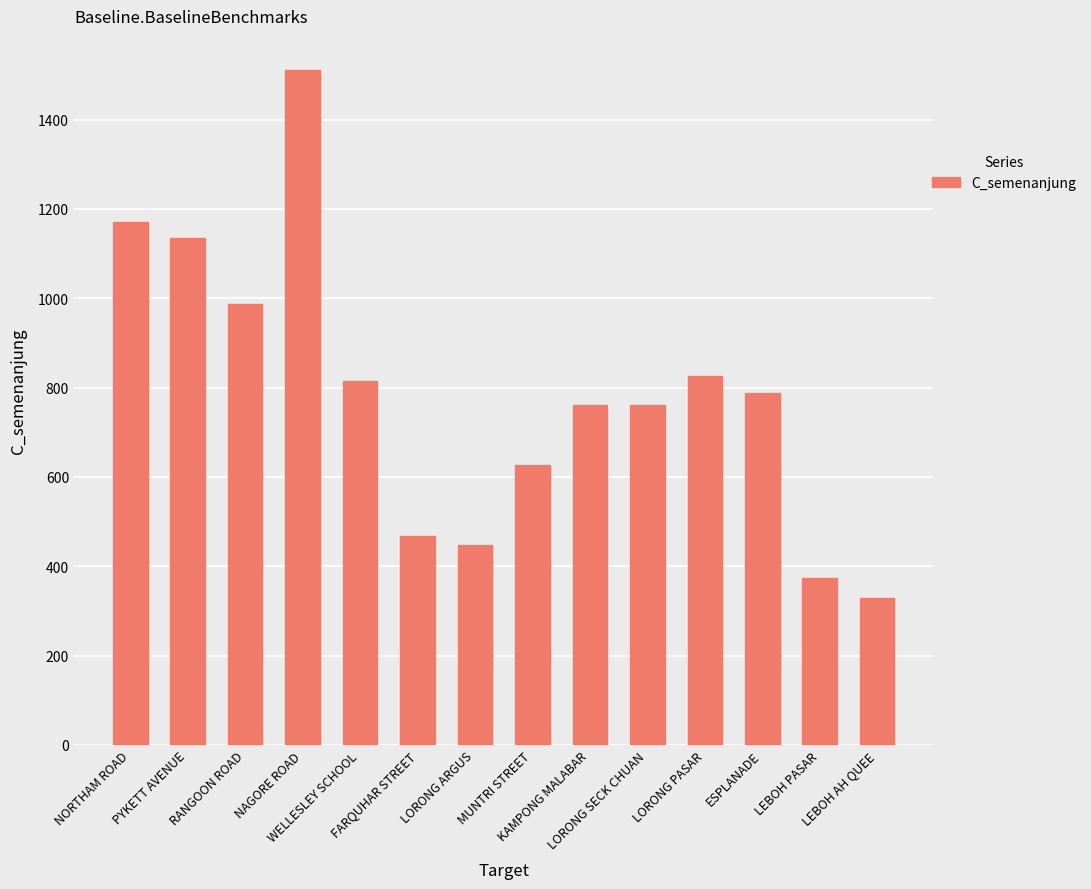

What is the value of the 10th bar from the left?

762